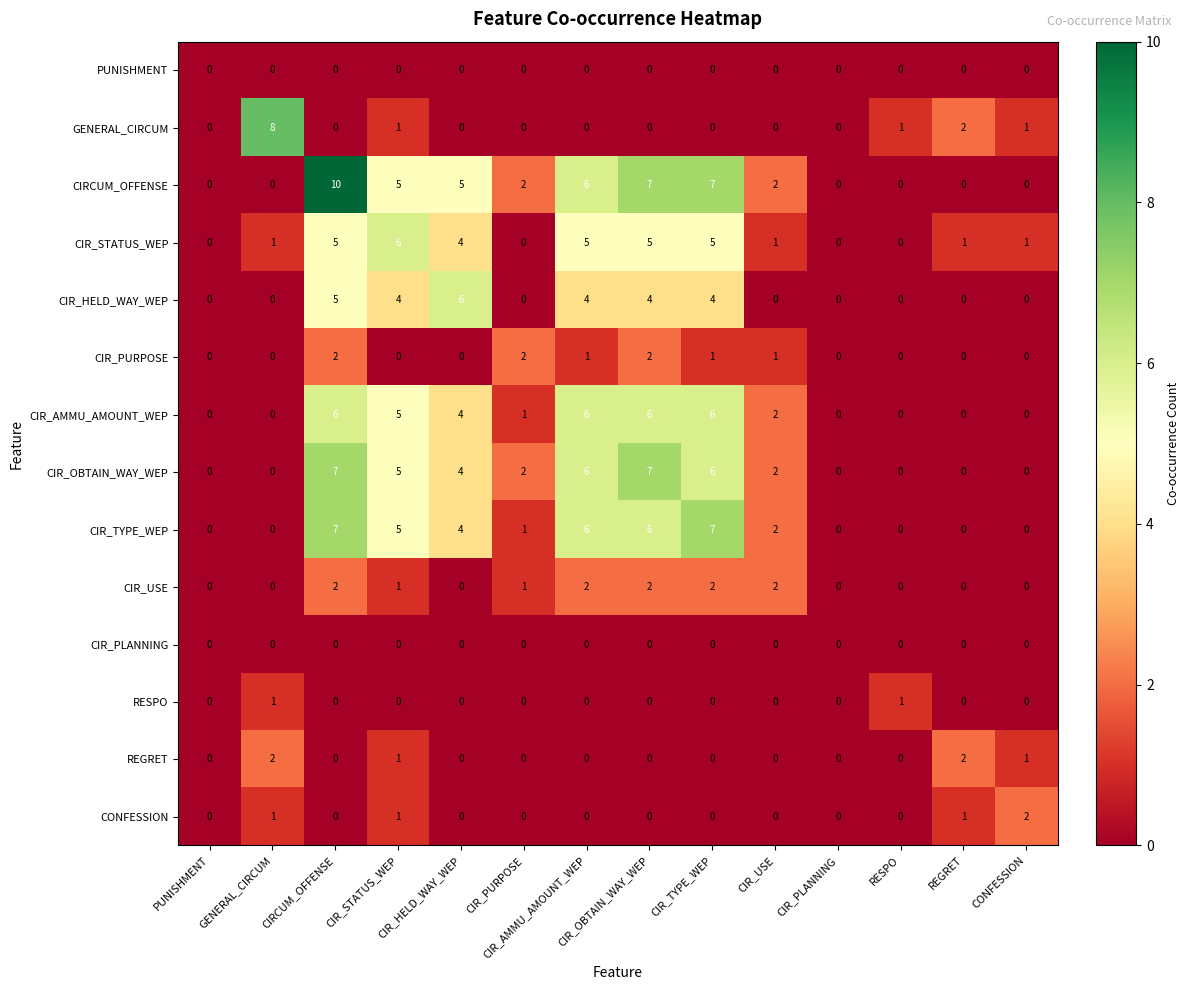

How many CIR_OBTAIN_WAY_WEP values are between 0 and 6?

12